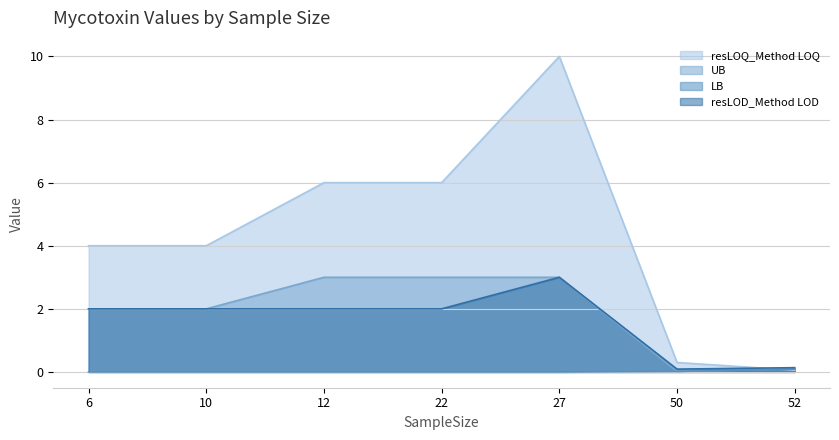

True or false: resLOD_Method LOD and LB intersect in this chart.

False